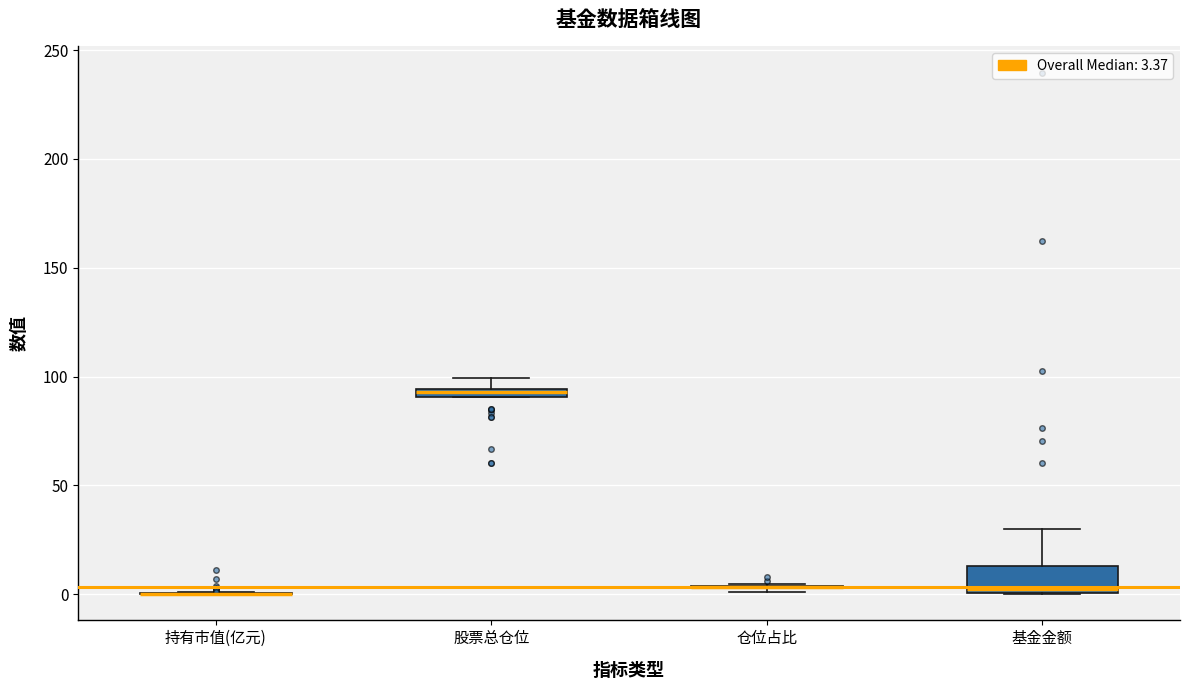

Comparing the boxes themselves (not the whiskers), which one is the tallest?

基金金额